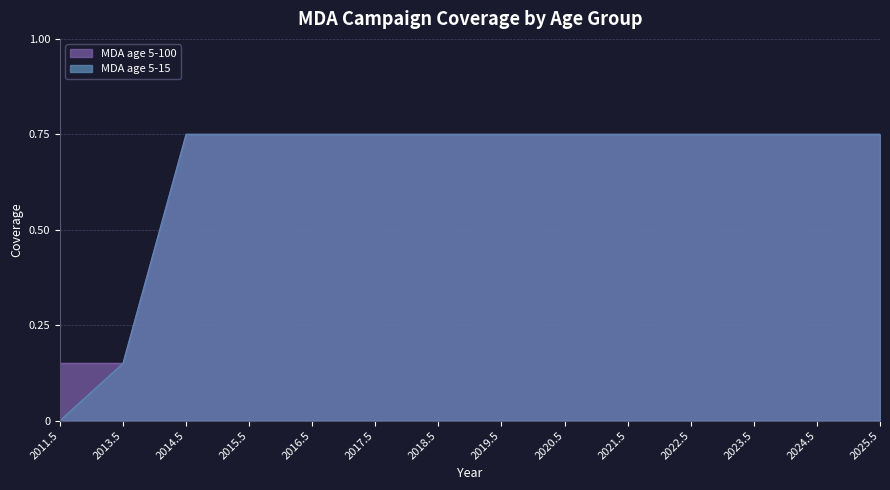

Which series has the largest total across all categories?

MDA age 5-100